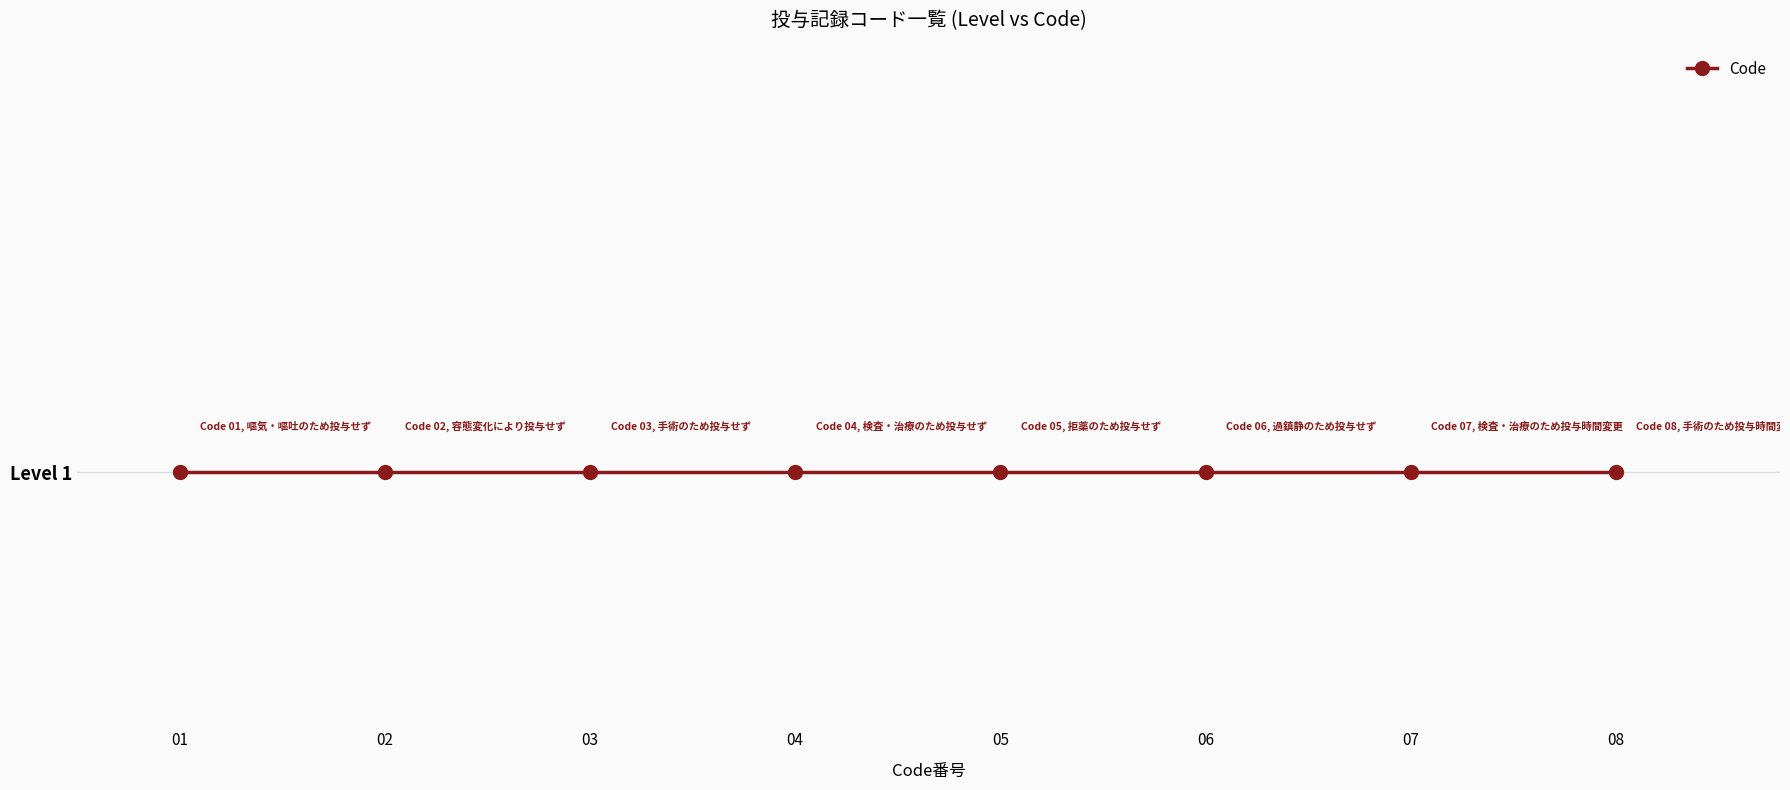

Read the value at 拒薬のため投与せず.

5